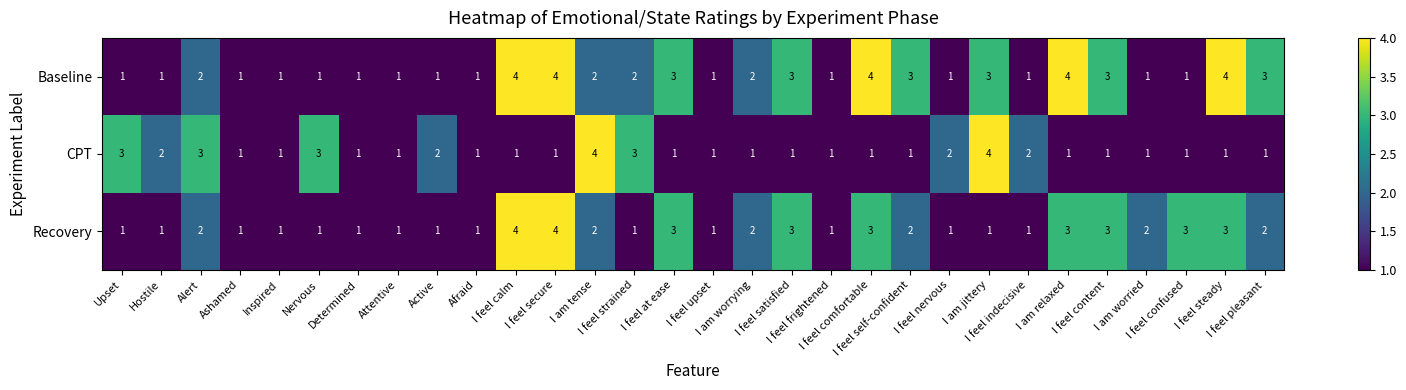

List the series in order of their overall mean, lowest first.

CPT, Recovery, Baseline